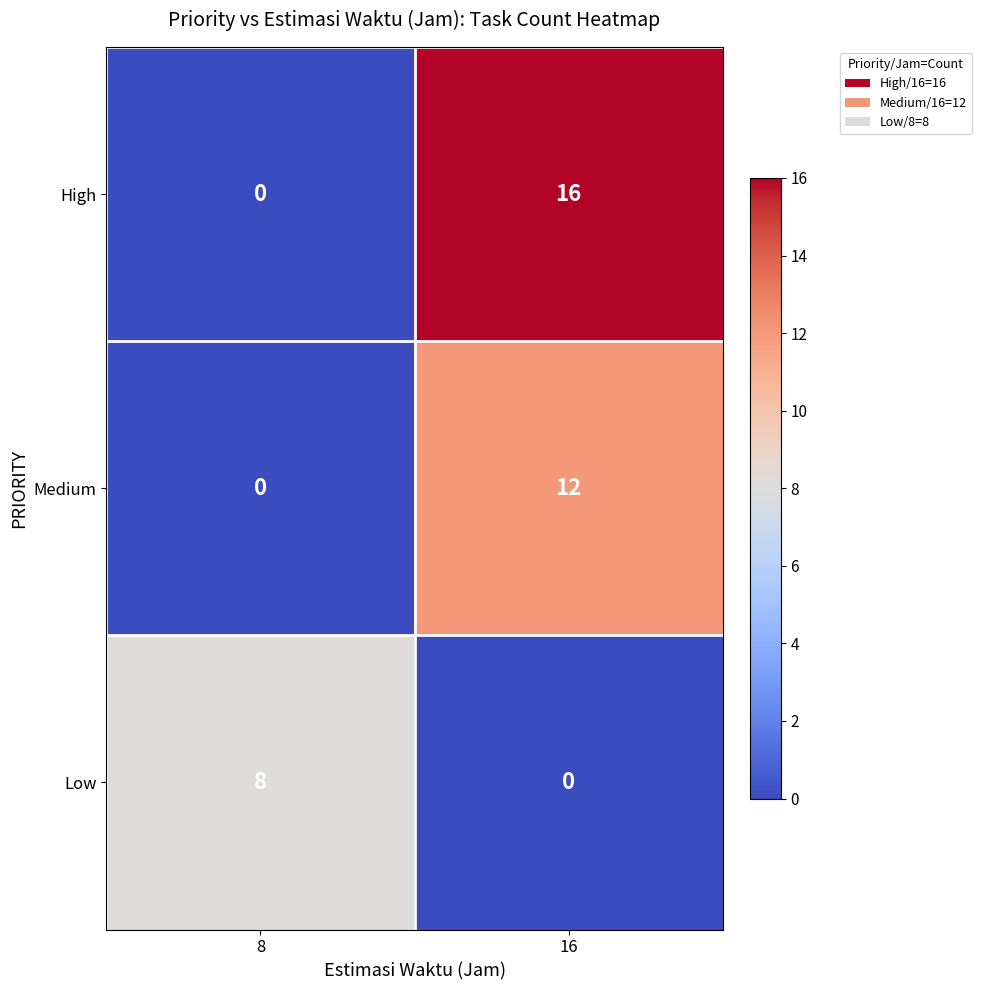

At which label does Low reach its minimum?

16